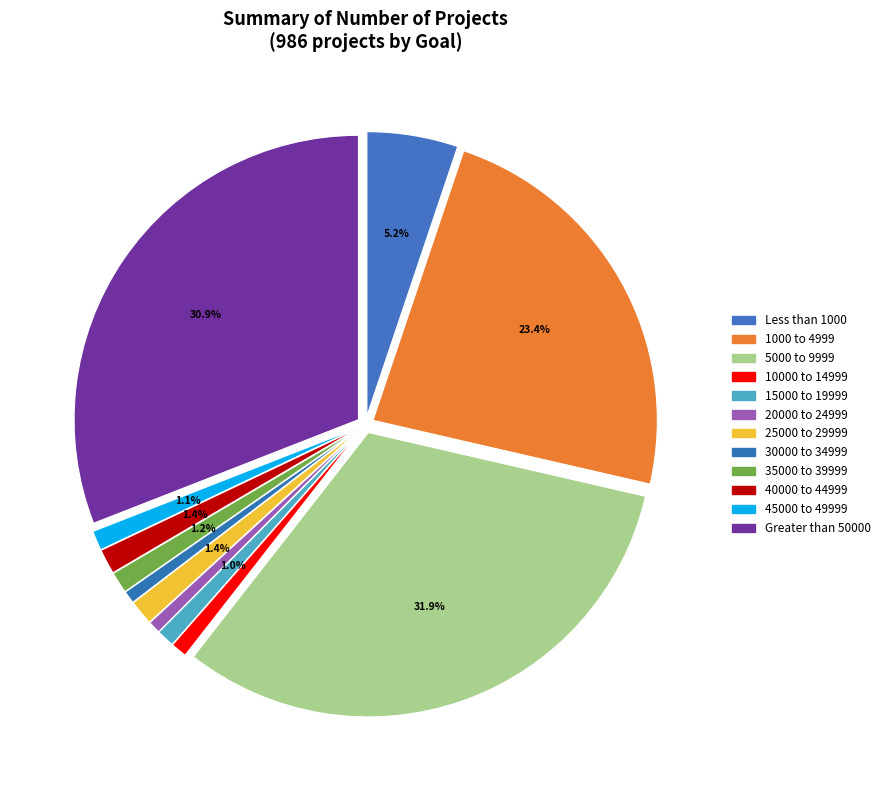

To the nearest percent, what is the difference between the 20000 to 24999 and Less than 1000 slice percentages?

4%